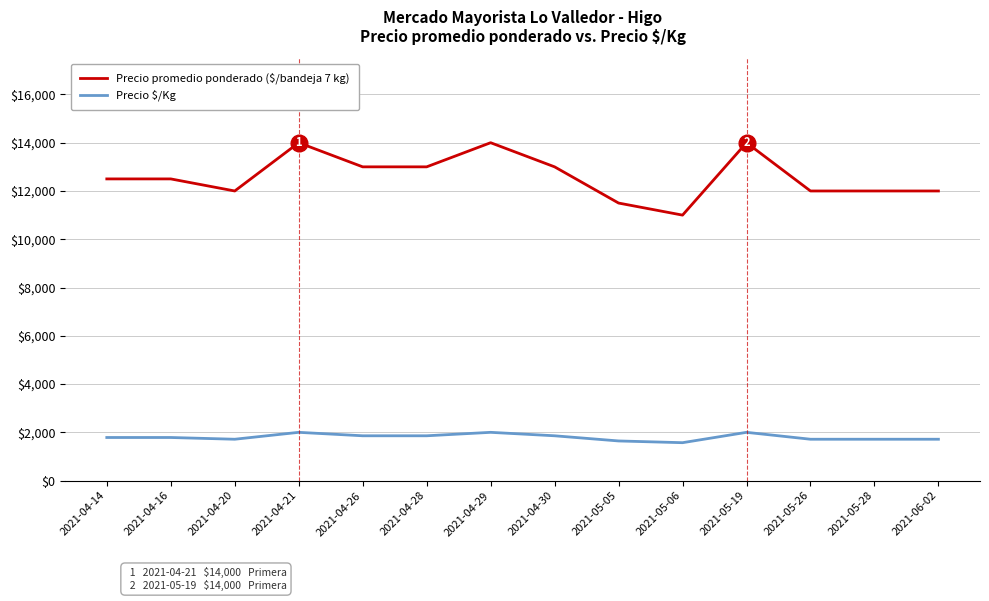

What is the difference between the Precio promedio ponderado ($/bandeja 7 kg) values at 2021-04-16 and 2021-04-29?

1500